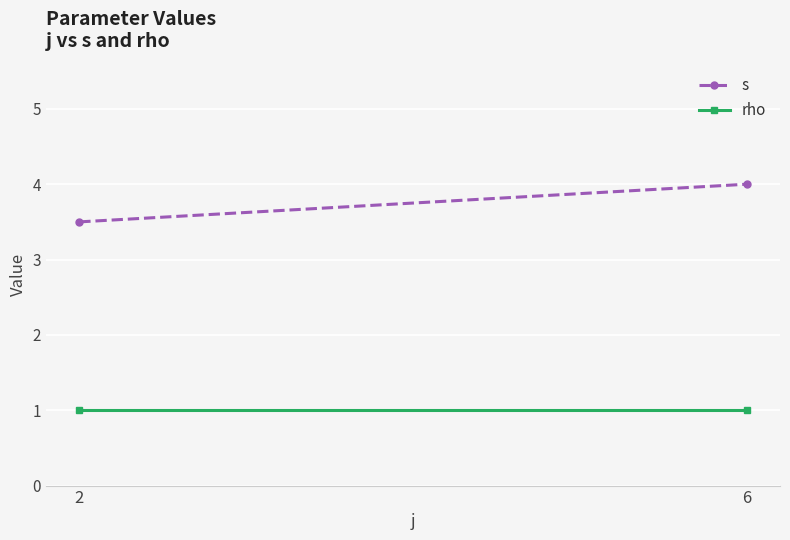

What is the total value across all series at 6?

5.0